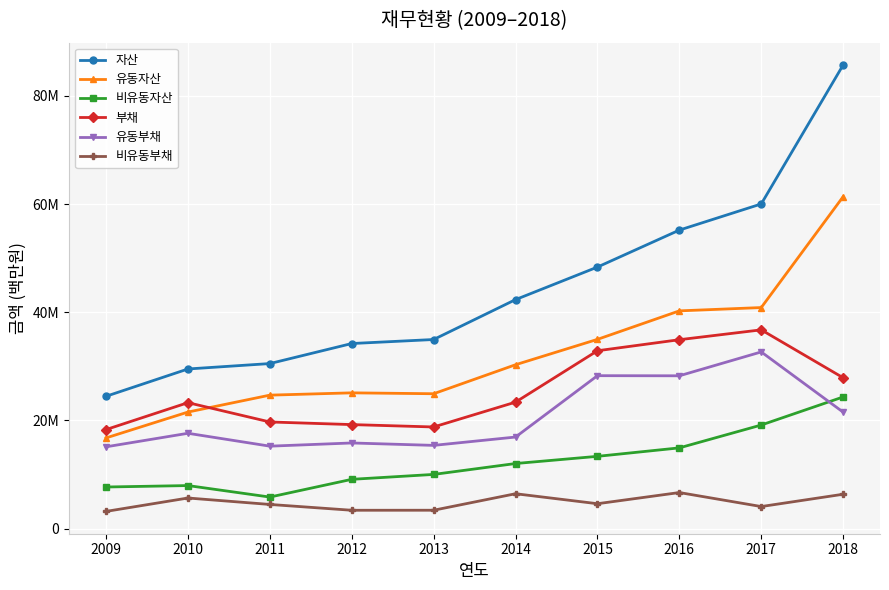

What are all the series names shown in the legend?

자산, 유동자산, 비유동자산, 부채, 유동부채, 비유동부채